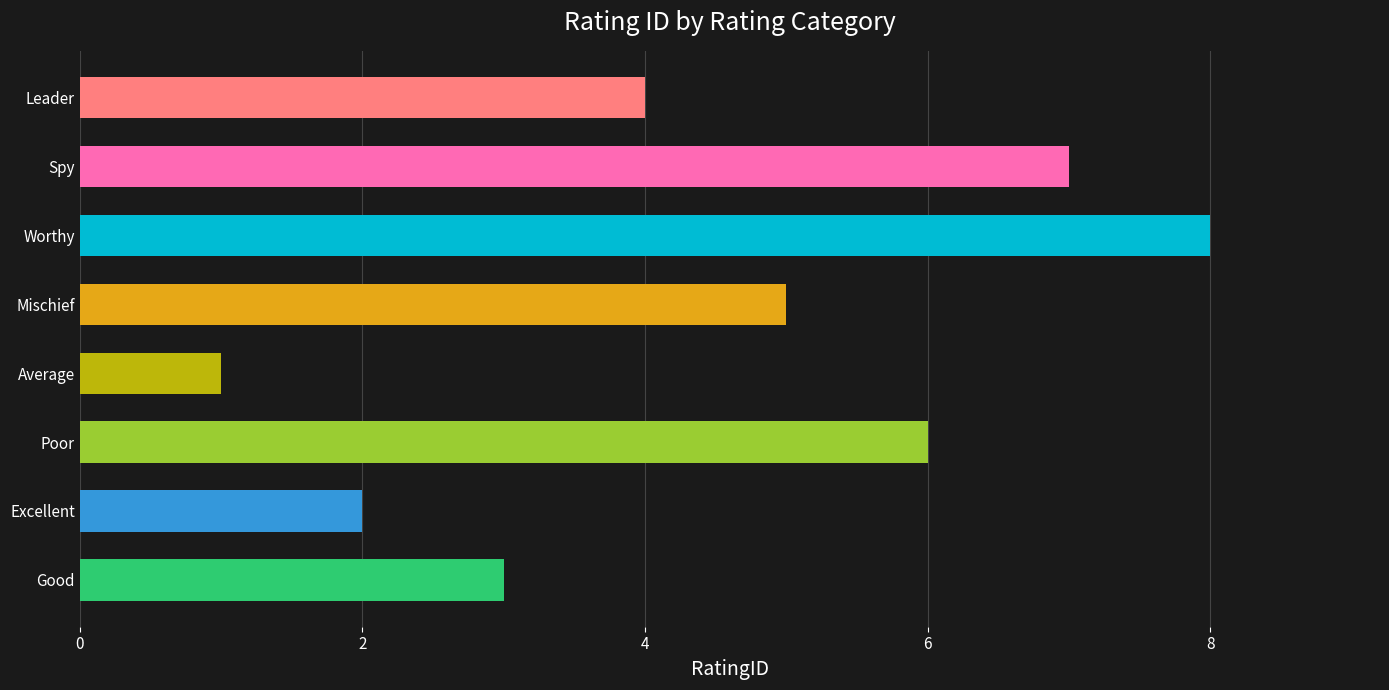

How many data points does each series have?

8